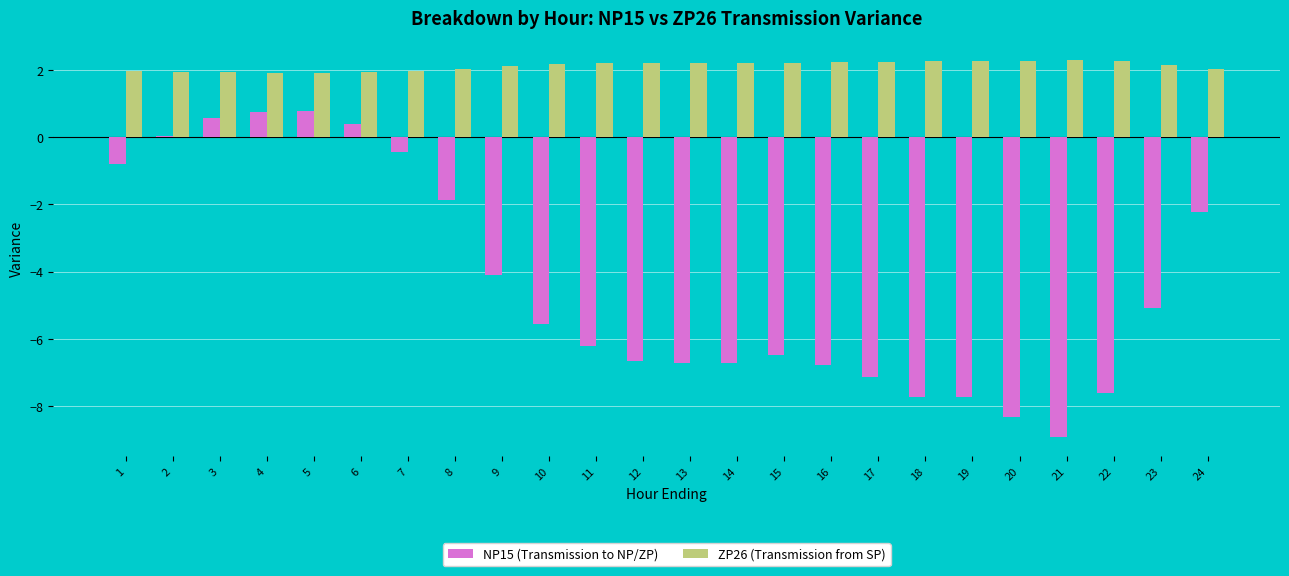

The value of NP15 (Transmission to NP/ZP) at 20 is -10.8. True or false?

False